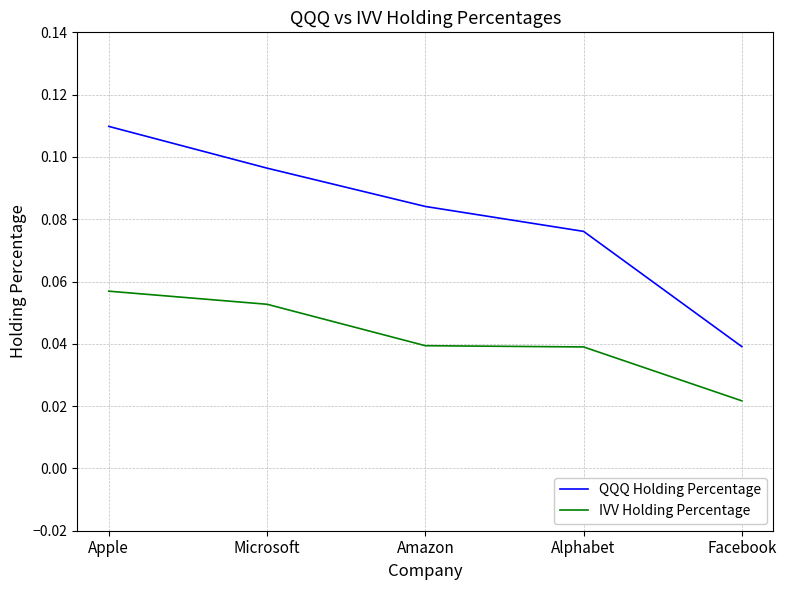

True or false: QQQ Holding Percentage has more than 2 interior local peaks.

False